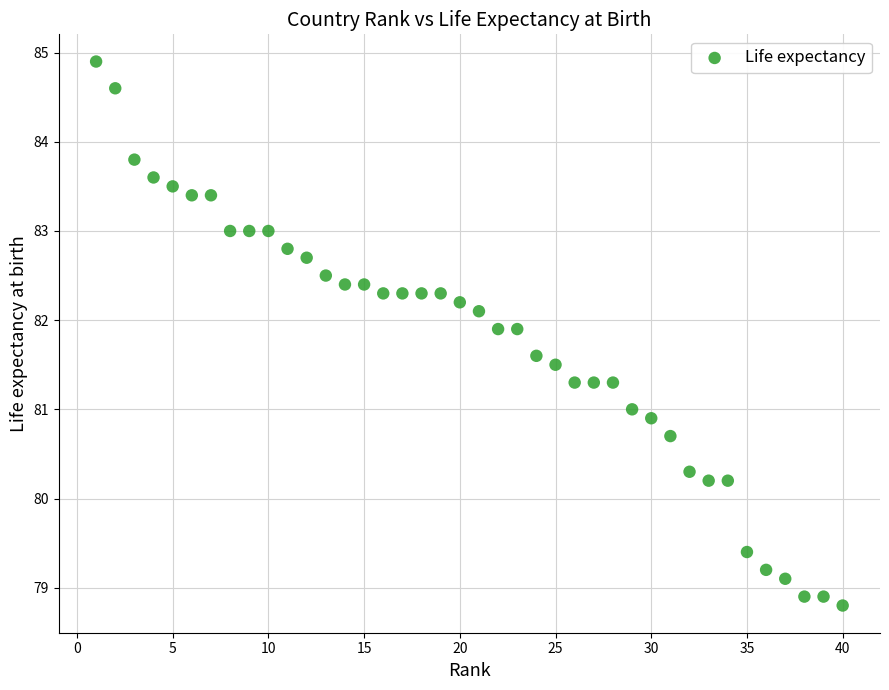

What is the range of Y values (max minus min)?

6.1